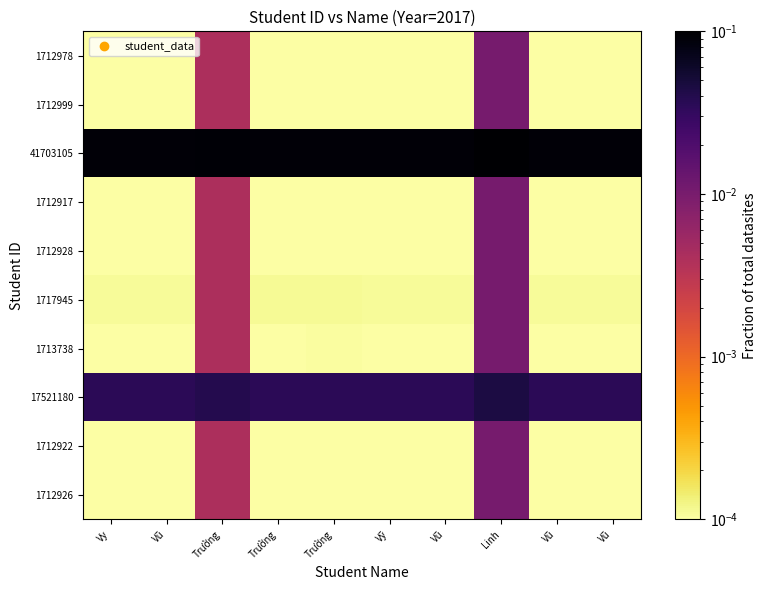

What is the total value across all series at Vũ?

0.1